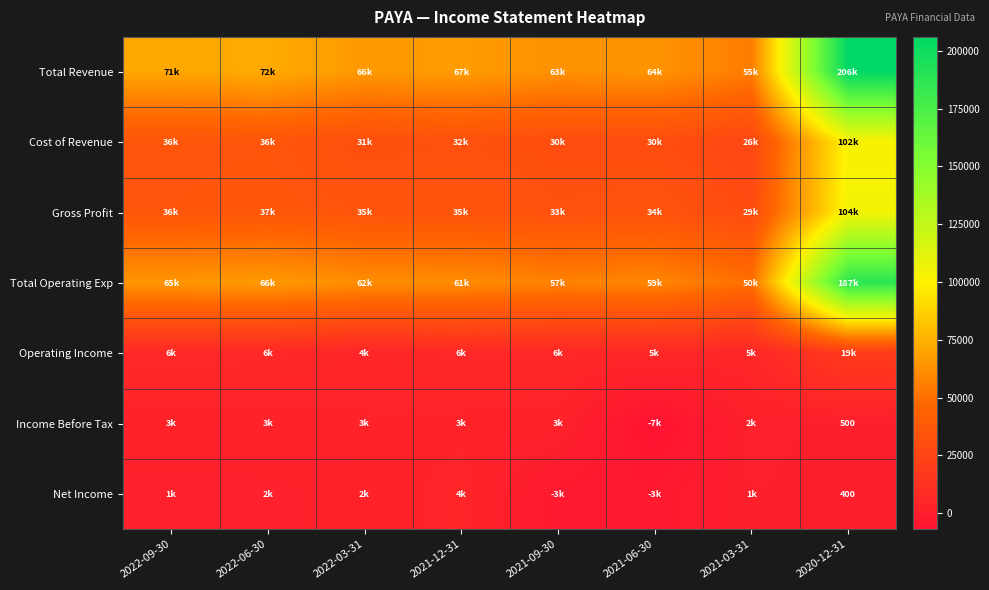

What is the smallest value displayed?

-6900